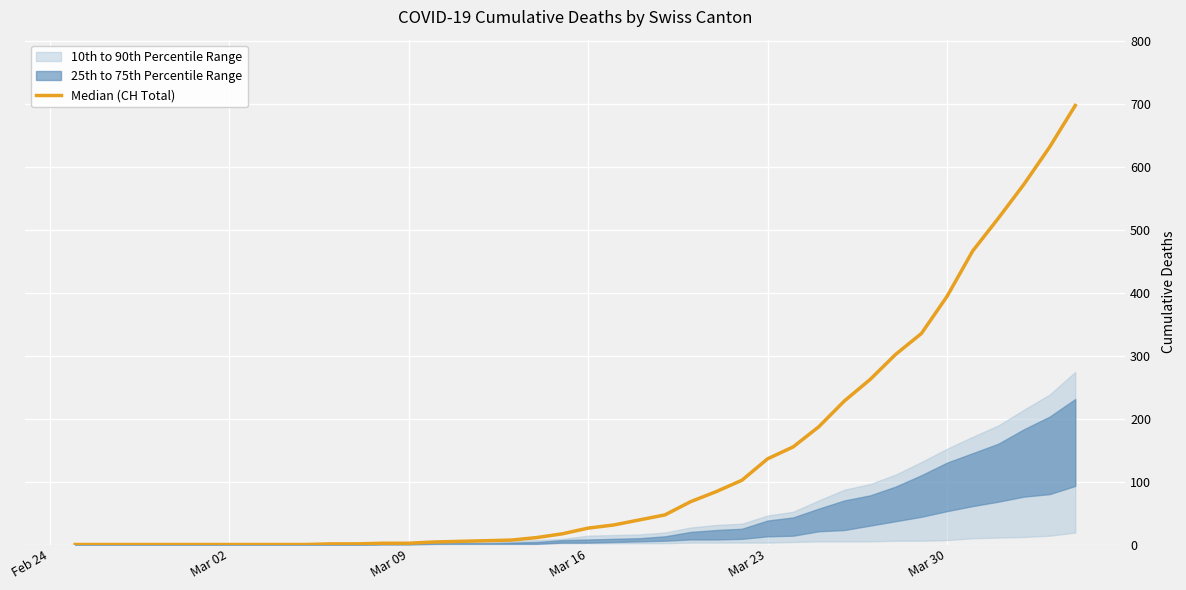

What is the difference between the maximum and minimum values?

697